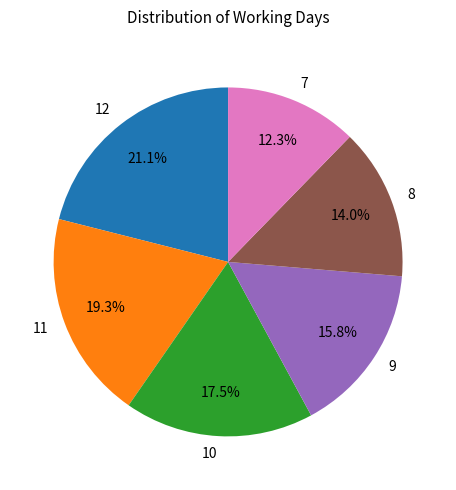

Is 9 the majority of the pie?

No